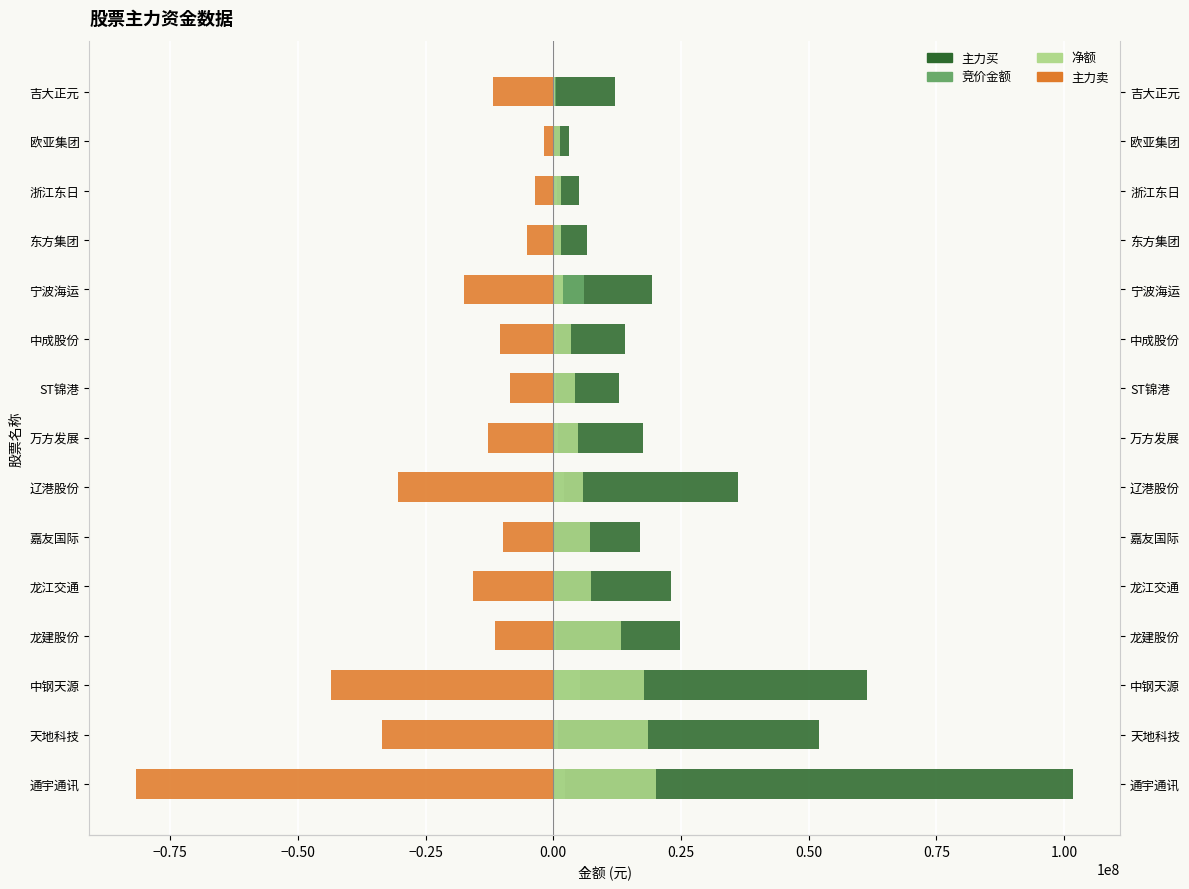

Reading left to right, transcribe all the data shown in this chart.

主力买: 101853561	52053679	61419663	24792446	23127171	17063134	36223179	17661209	12825939	14057124	19310349	6554122	5093052	3174393	12149977
竞价金额: 2308350	959175	5232543	488750	302868	239590	2065125	951648	494211	630740	6028462	63666	671160	107198	478429
净额: 20174511	18520990	17846352	13290047	7376592	7238176	5791657	4919337	4288892	3530974	1828859	1481877	1435930	1356542	431686
主力卖: -81679050	-33532689	-43573311	-11502399	-15750579	-9824958	-30431522	-12741872	-8537047	-10526150	-17481490	-5072245	-3657122	-1817851	-11718291